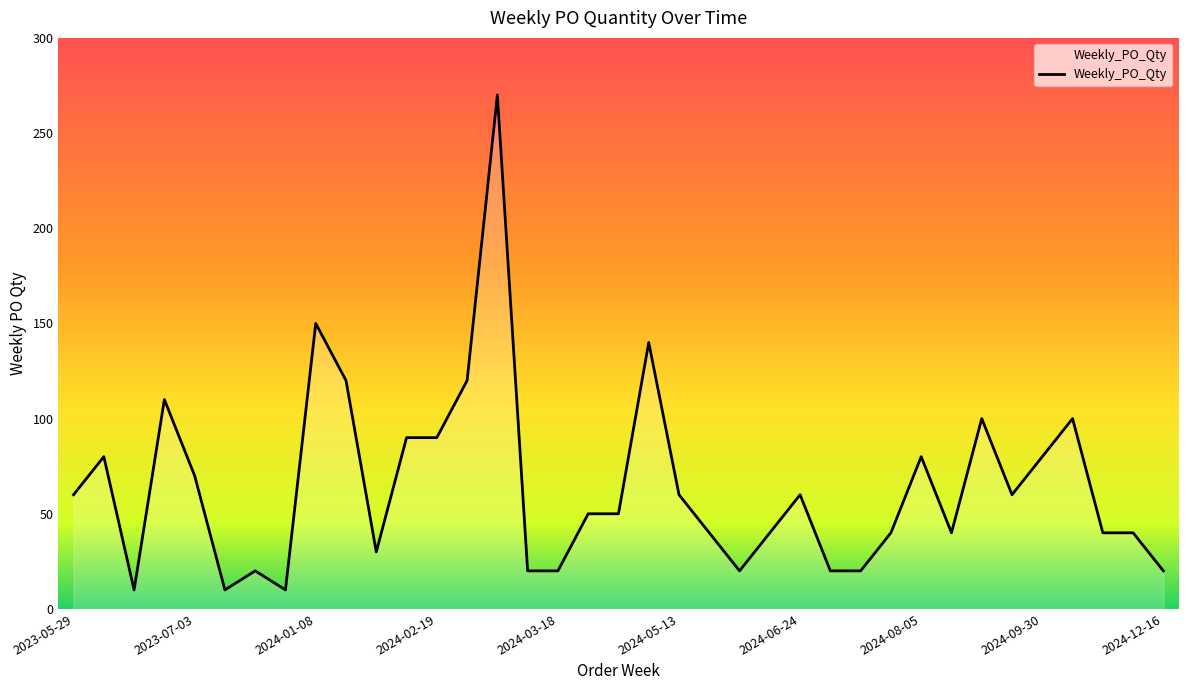

What is the minimum value shown in the chart?

10